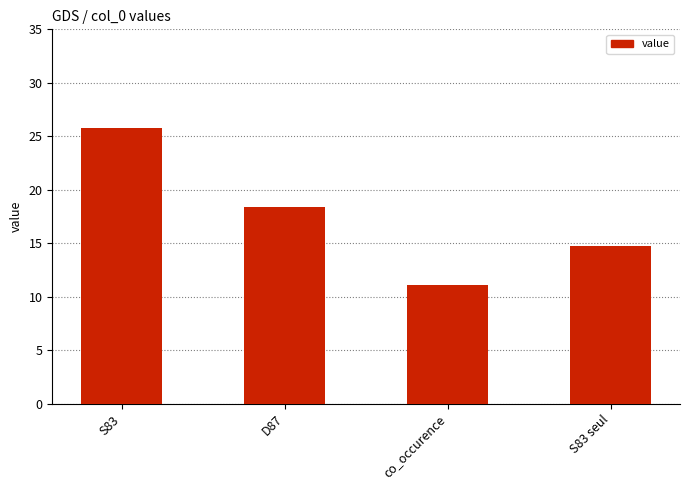

What is the smallest value displayed?

11.1